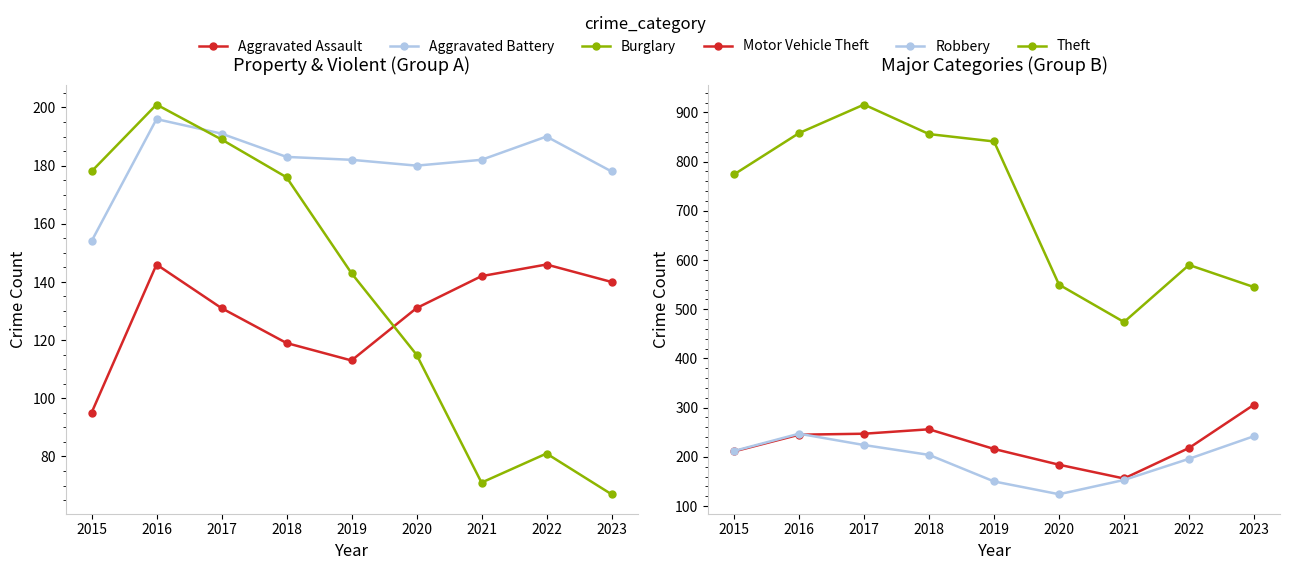

Reading left to right, extract all data points from this chart.

Aggravated Assault: 2015=95	2016=146	2017=131	2018=119	2019=113	2020=131	2021=142	2022=146	2023=140
Aggravated Battery: 2015=154	2016=196	2017=191	2018=183	2019=182	2020=180	2021=182	2022=190	2023=178
Burglary: 2015=178	2016=201	2017=189	2018=176	2019=143	2020=115	2021=71	2022=81	2023=67
Motor Vehicle Theft: 2015=211	2016=245	2017=247	2018=256	2019=216	2020=184	2021=156	2022=218	2023=306
Robbery: 2015=212	2016=247	2017=224	2018=204	2019=150	2020=124	2021=153	2022=196	2023=242
Theft: 2015=774	2016=858	2017=916	2018=856	2019=841	2020=550	2021=474	2022=590	2023=545